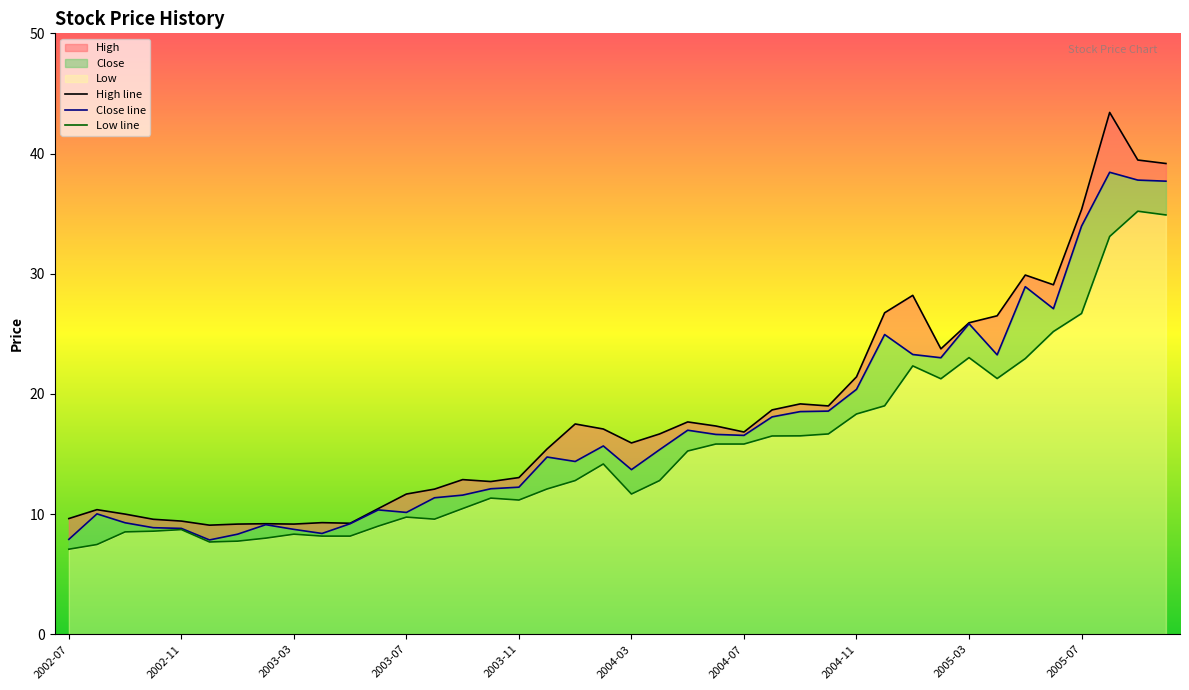

Where is the first local minimum for Low?

2002-12